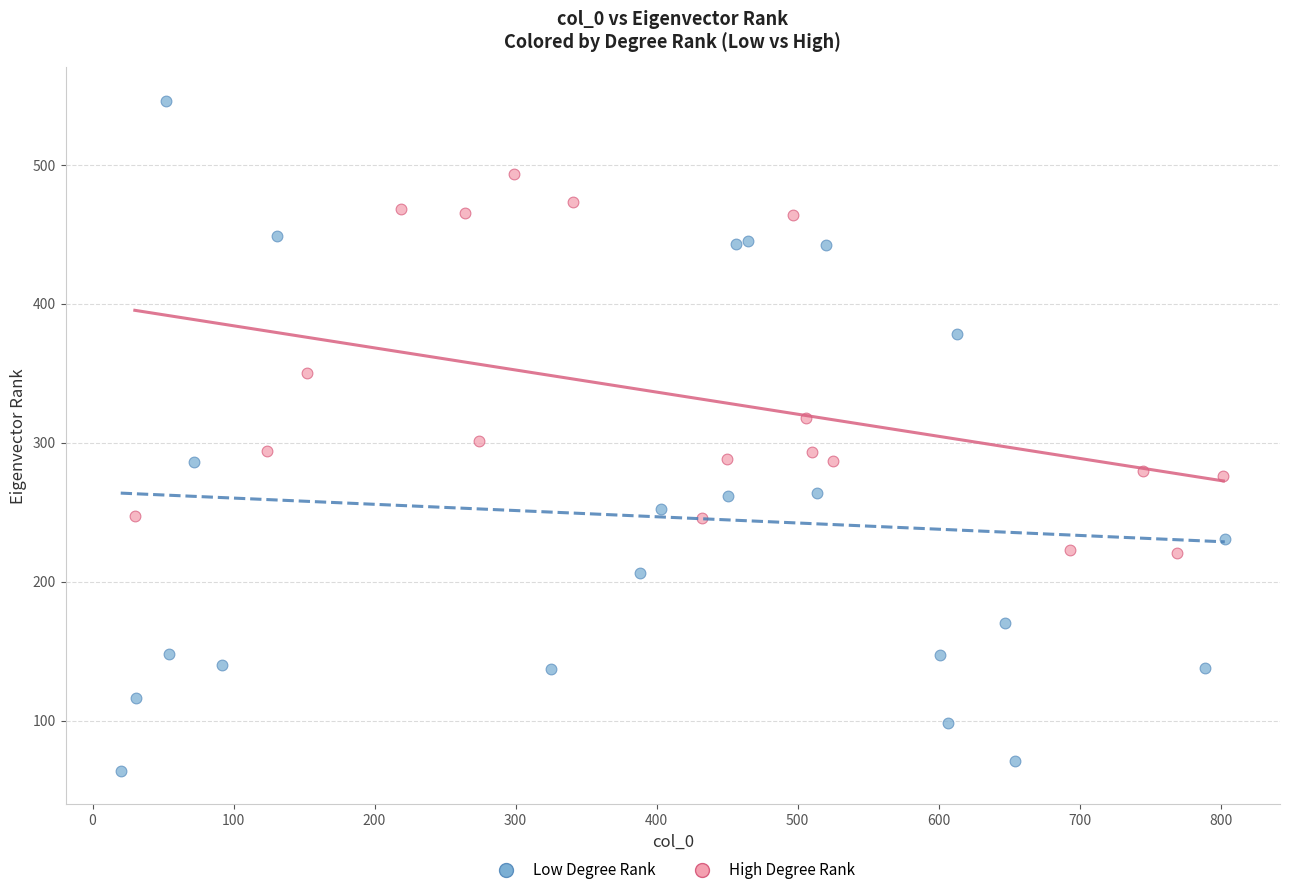

What are all the series names shown in the legend?

Low Degree Rank, High Degree Rank